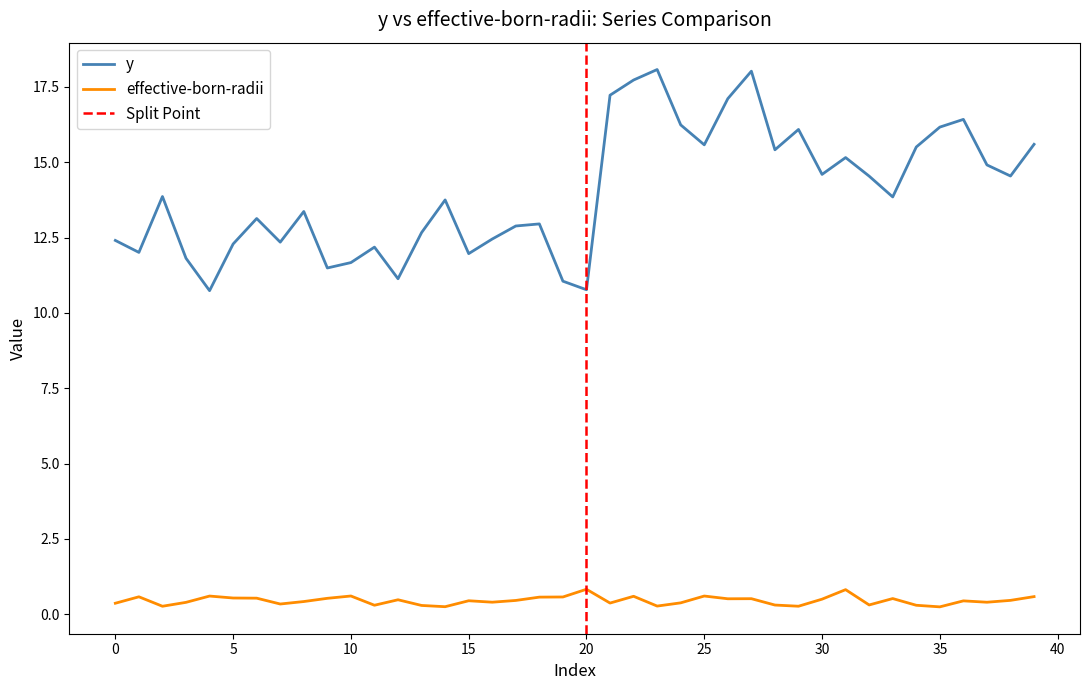

At which label does effective-born-radii reach its minimum?

35